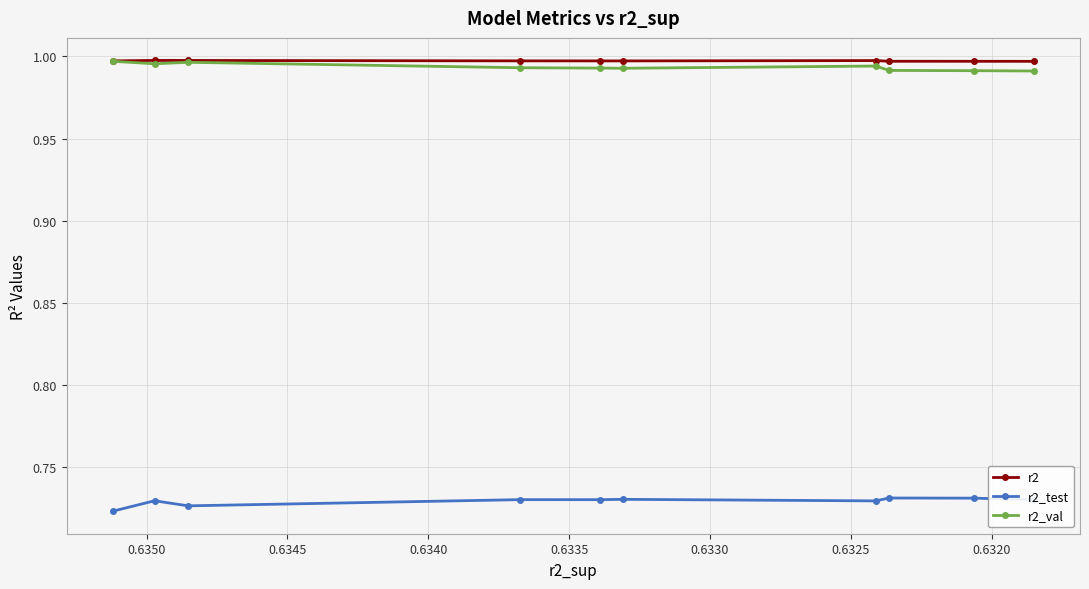

Count the number of categories in the chart.

10